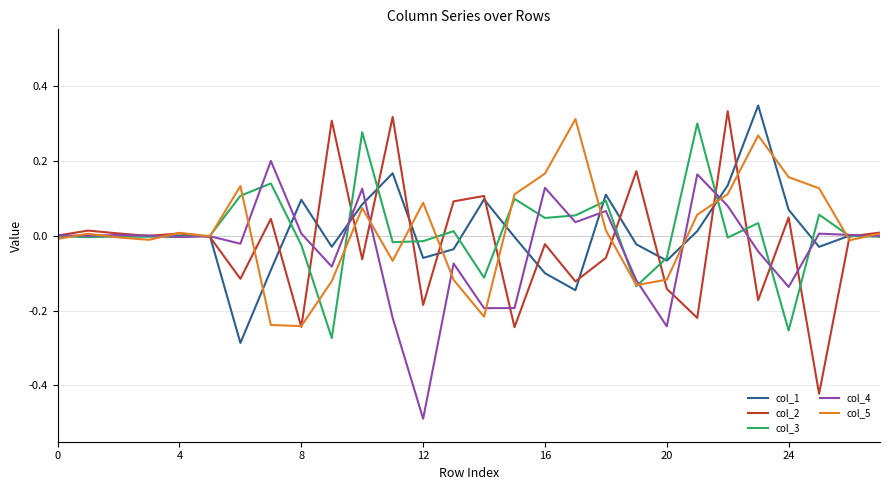

Which series has the widest spread of values?

col_2